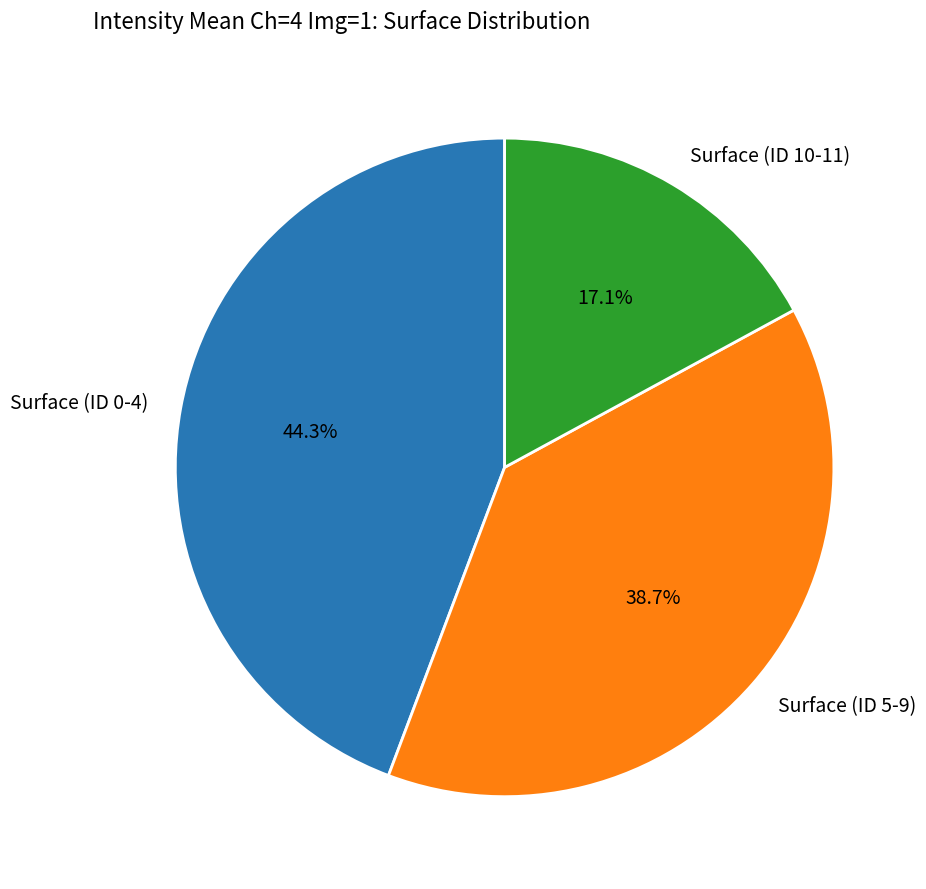

How many slices are in this pie chart?

3